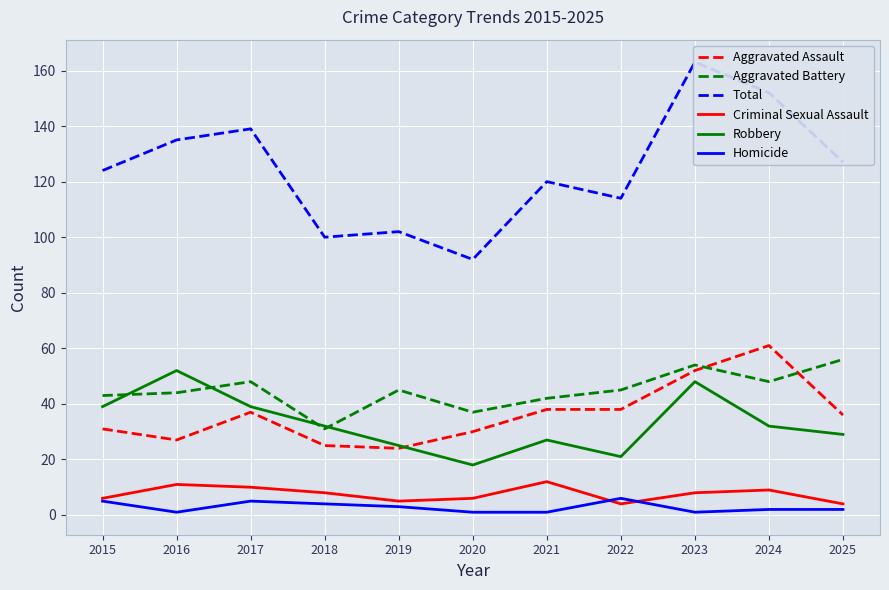

How many categories are shown in the chart?

11